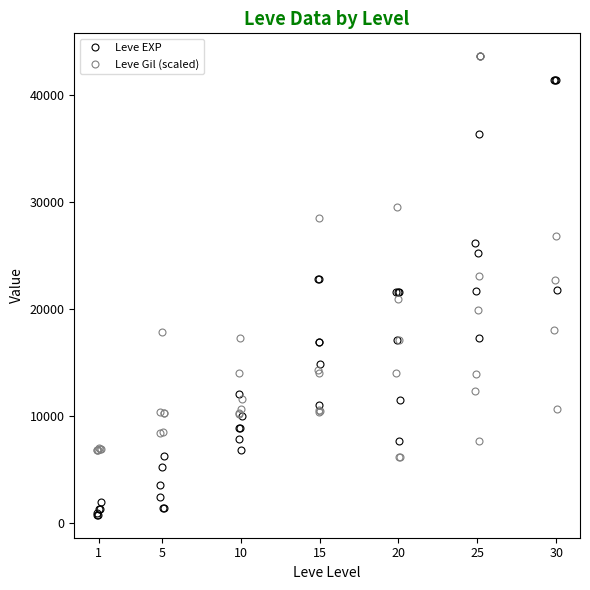

What is the value of the Leve Gil (scaled) point at the 40th from the left?

10671.3